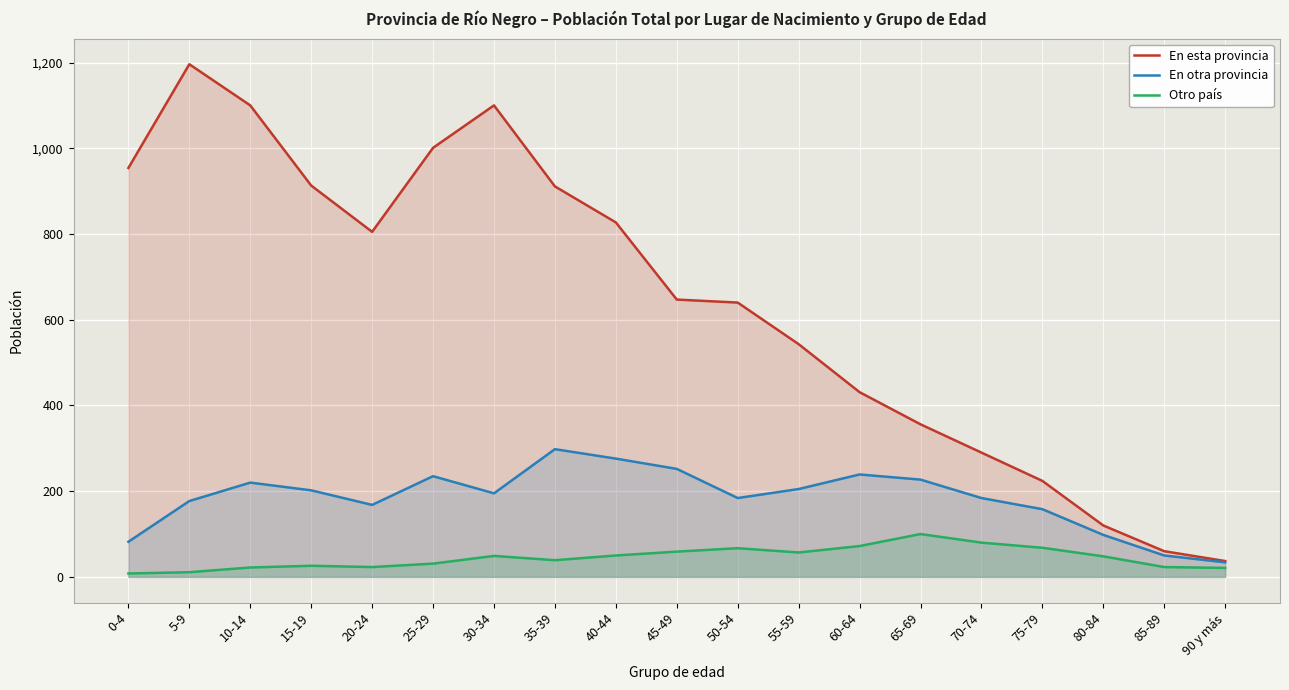

At which label does En esta provincia reach its peak?

5-9